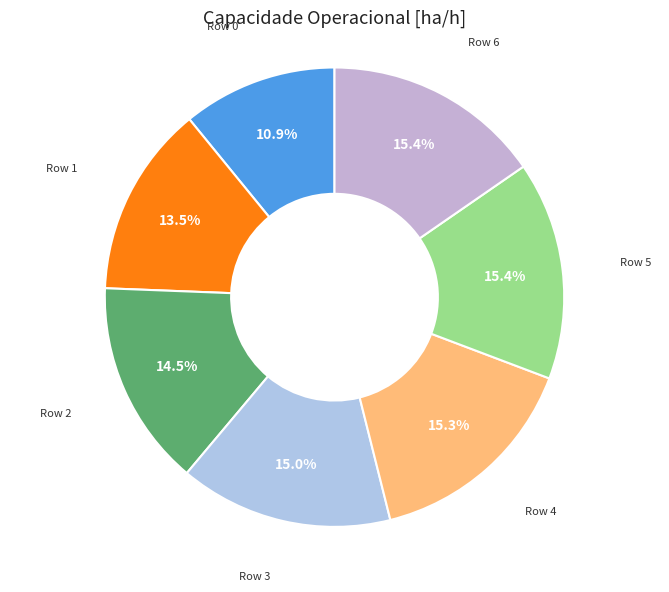

How many segments does this pie chart have?

7